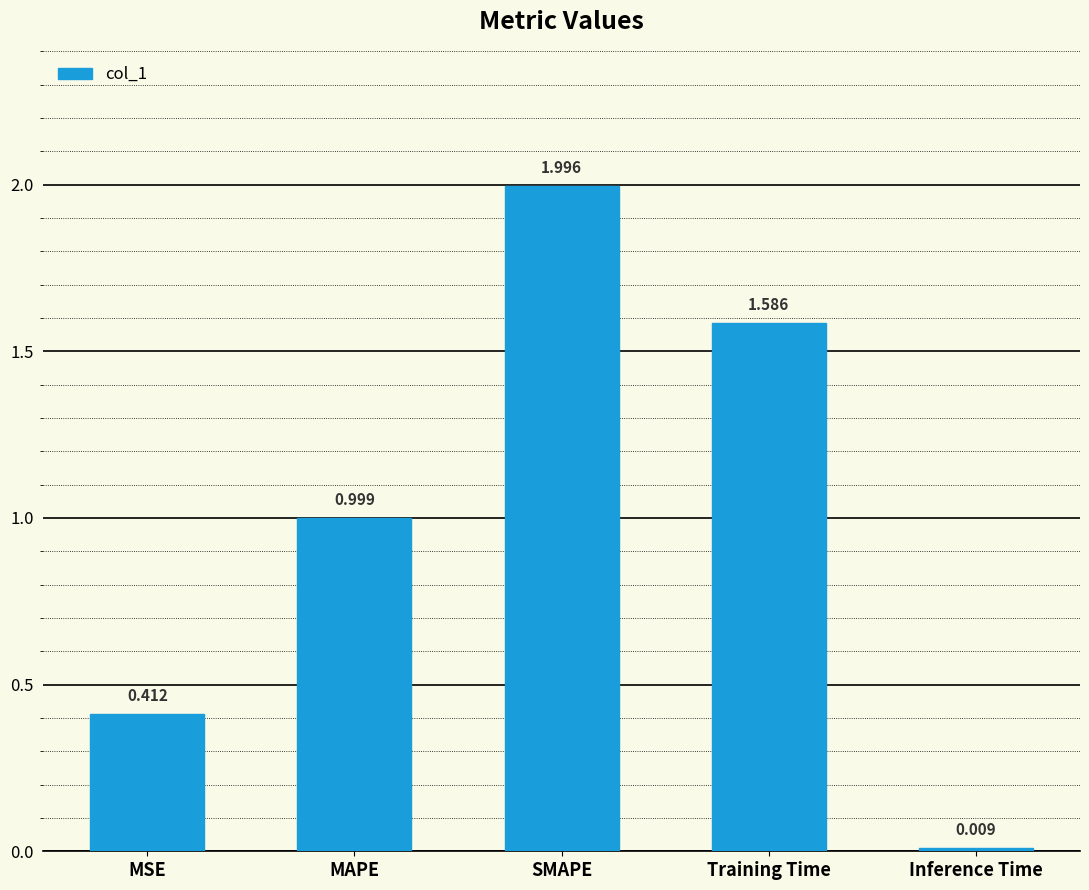

What is the label of the 4th bar from the right?

MAPE